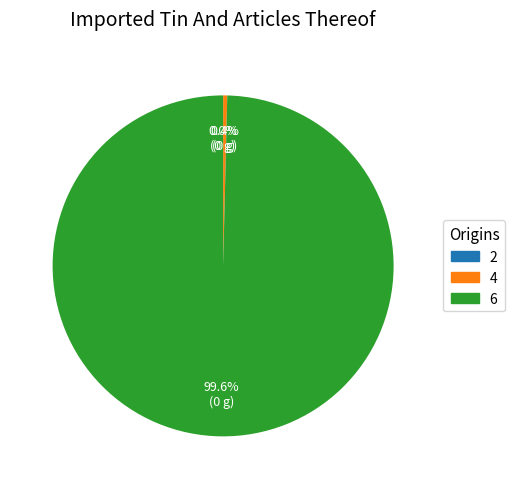

Do 4 and 6 together represent more than half of the pie?

Yes